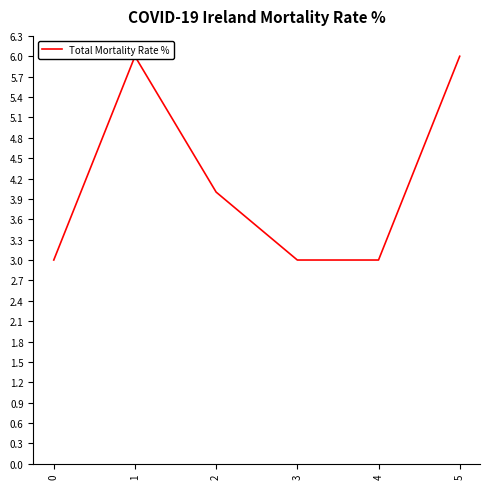

Which has a higher value, 3 or 0?

3